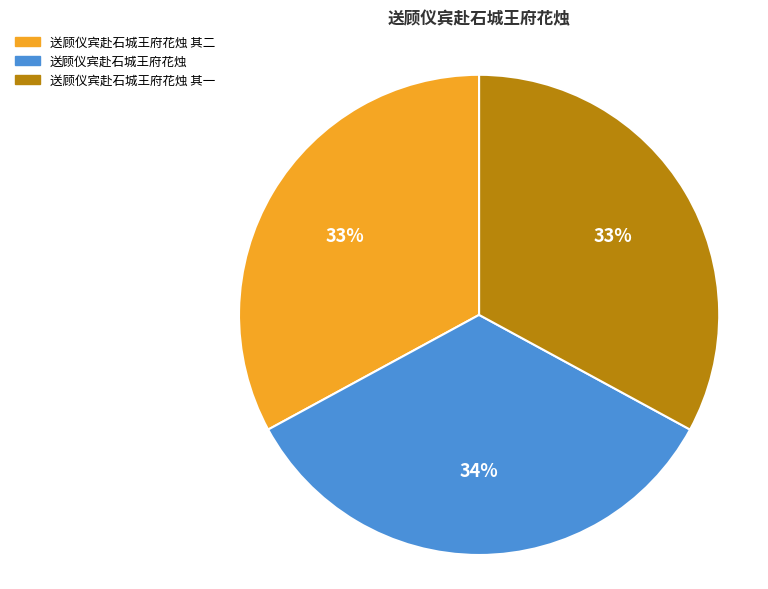

Is it true that 送顾仪宾赴石城王府花烛 其一 is 33% of the pie?

True